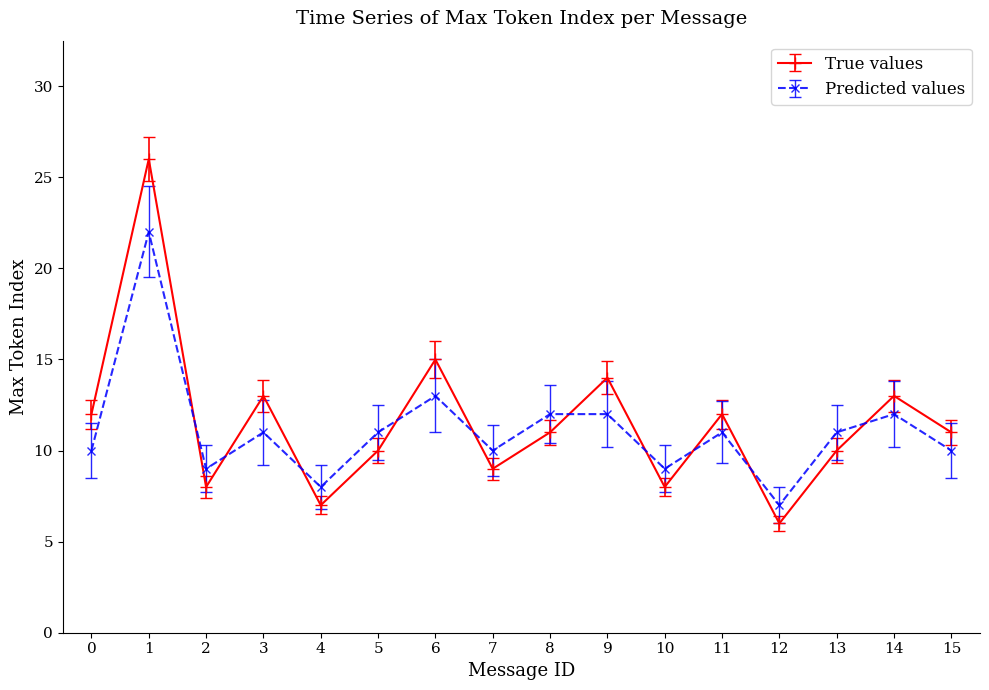

What is the value of the Predicted values point at the 15th from the left?

12